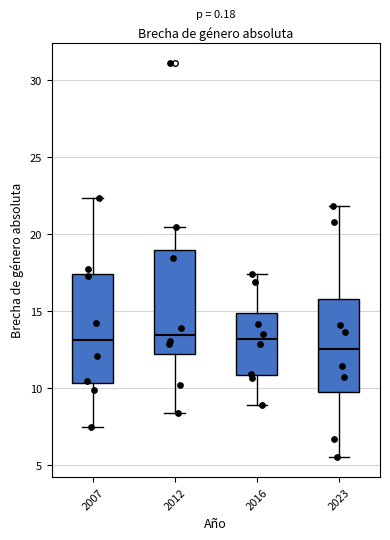

Where does the median line of the box at x = 2012 sit on the y-axis? The values are not printed on the chart, so give them approximately, as read against the axis.

13.5